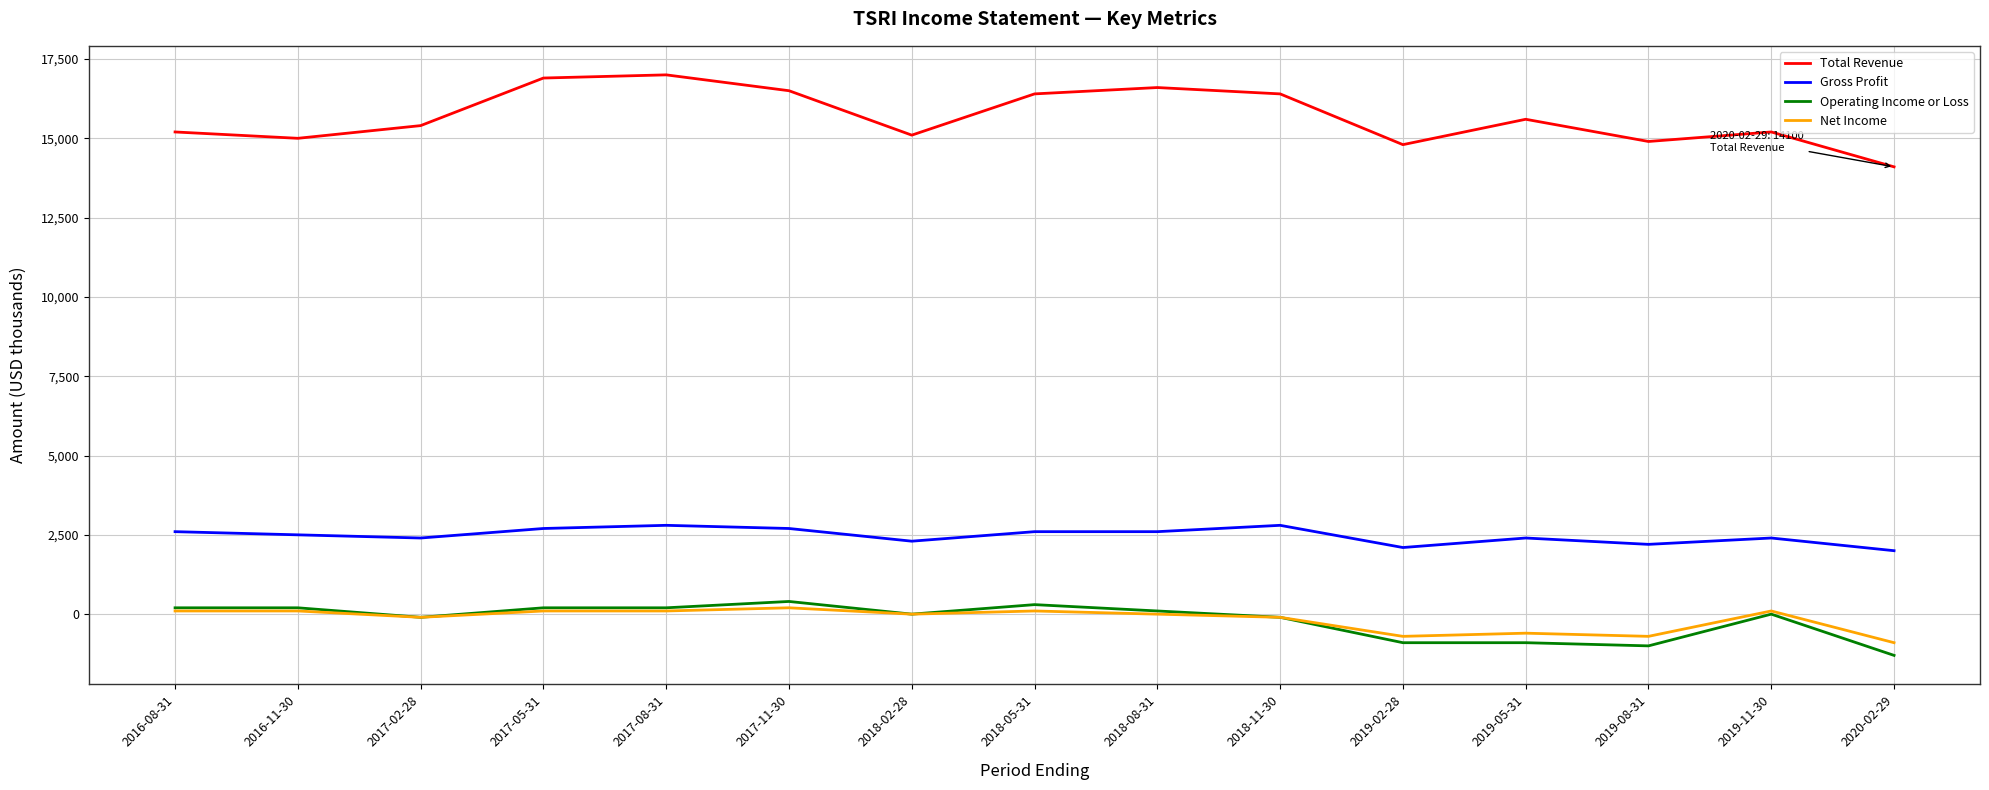

What are all the series names shown in the legend?

Total Revenue, Gross Profit, Operating Income or Loss, Net Income